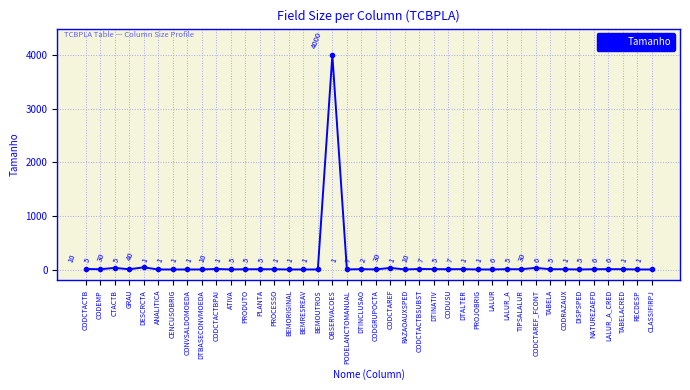

Which has a higher value, GRAU or DTINCLUSAO?

DTINCLUSAO